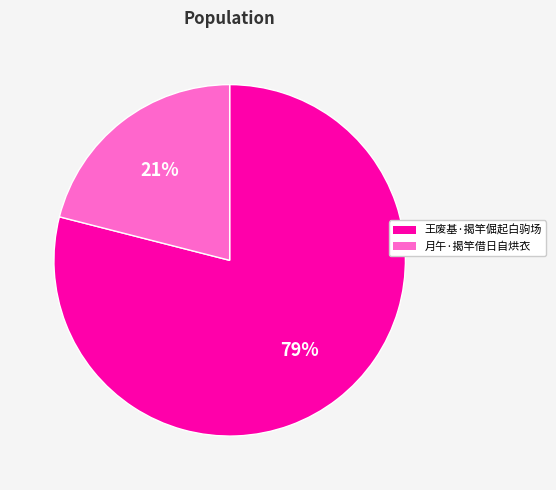

Is it true that 月午·揭竿借日自烘衣 is 21% of the pie?

True